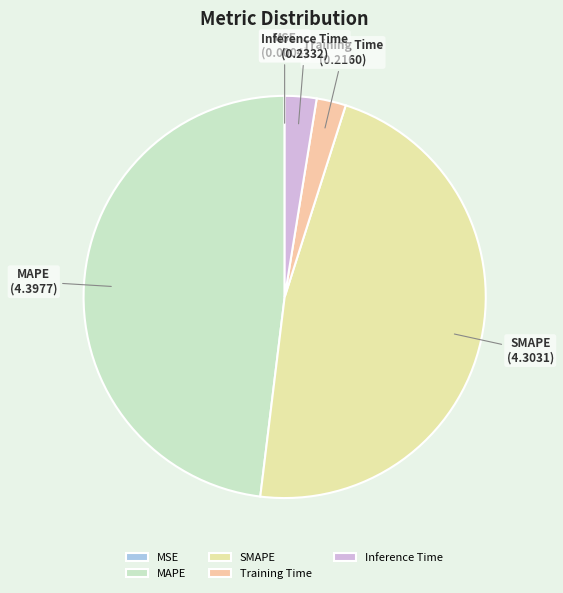

Combined, do Inference Time and SMAPE account for over 50%?

No